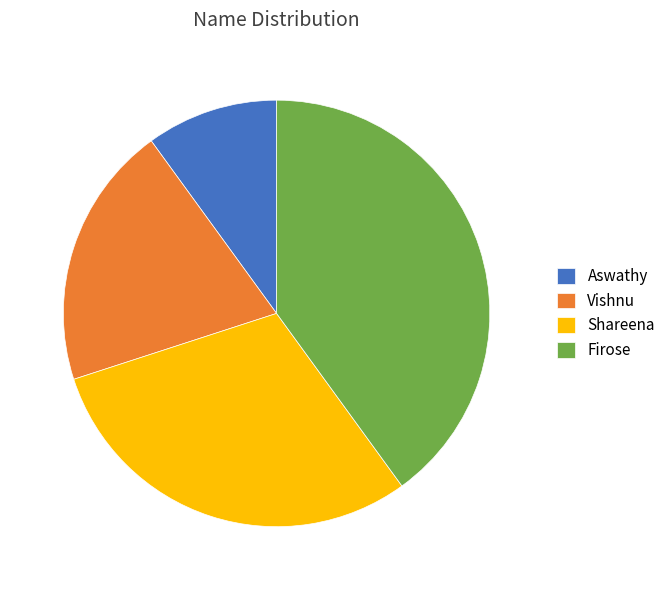

What is the smallest slice in the pie chart?

Aswathy